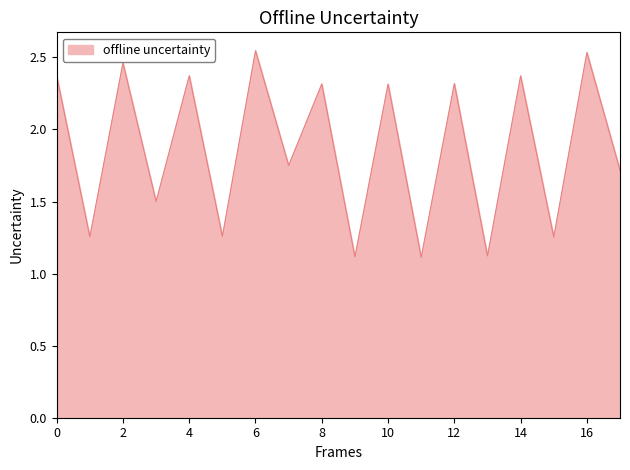

What is the smallest value displayed?

1.1